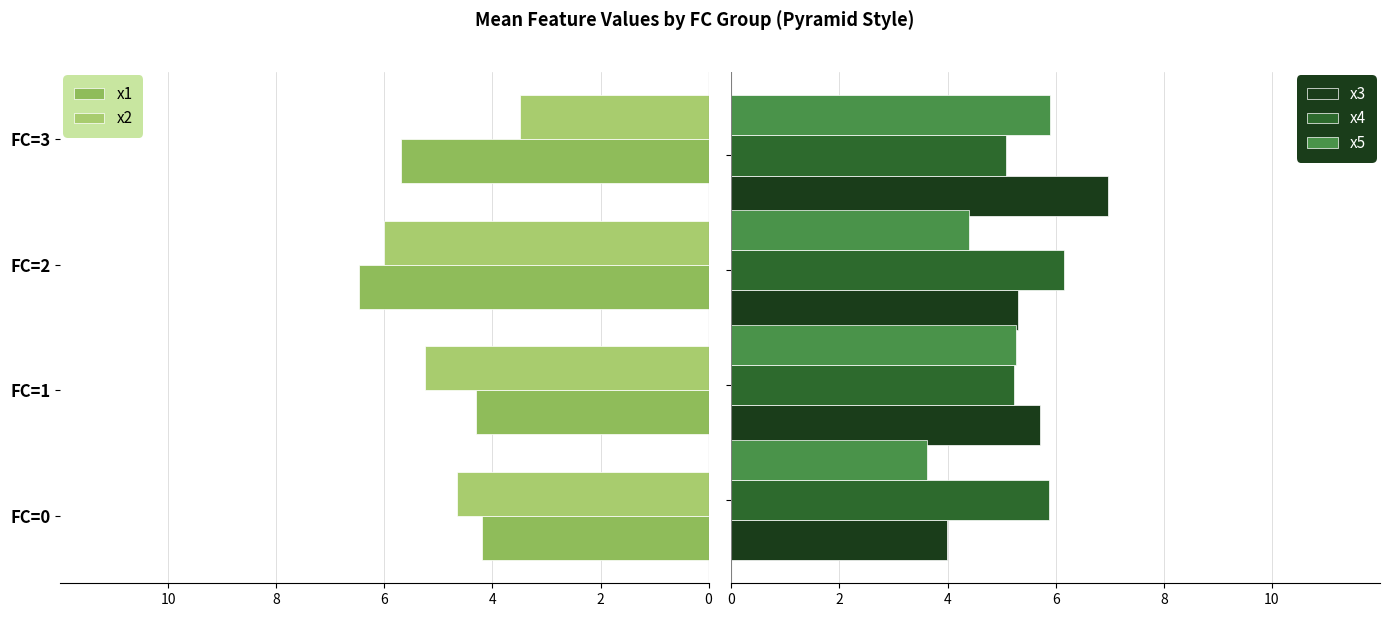

What is the difference between the maximum and second lowest values in the x3 series?

1.7